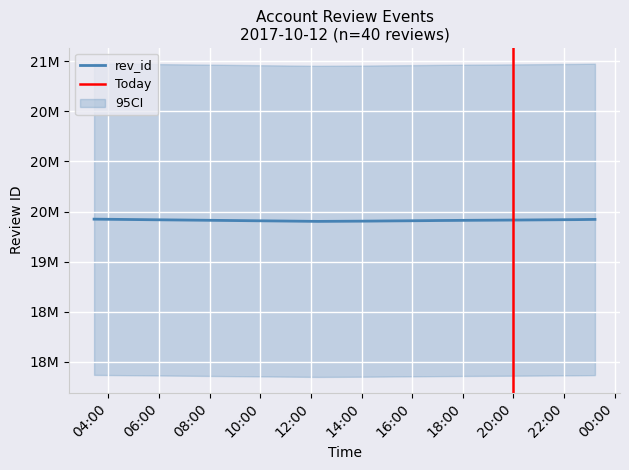

How many data points does each series have?

40